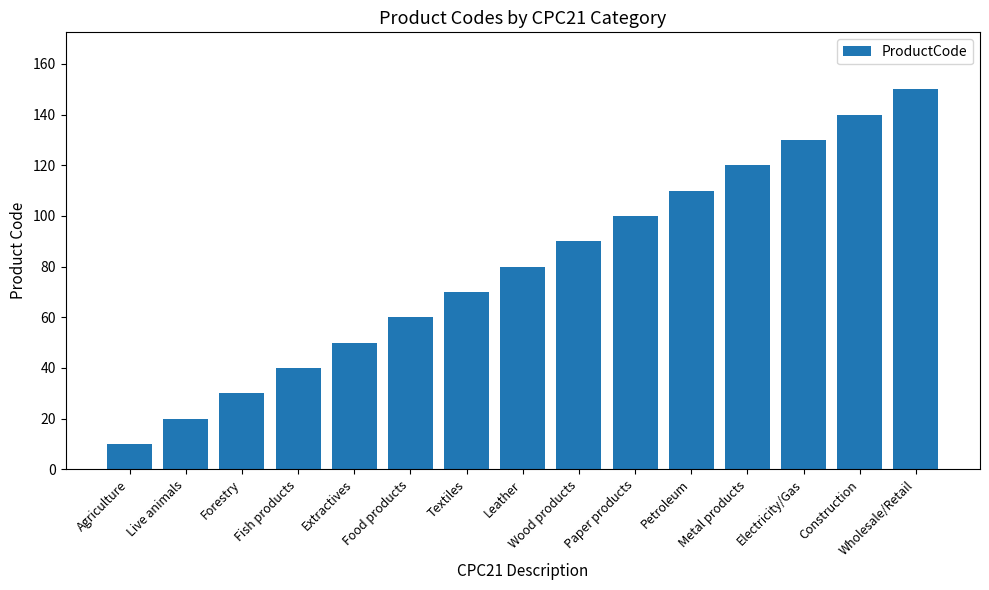

What is the difference between the maximum and minimum values?

140